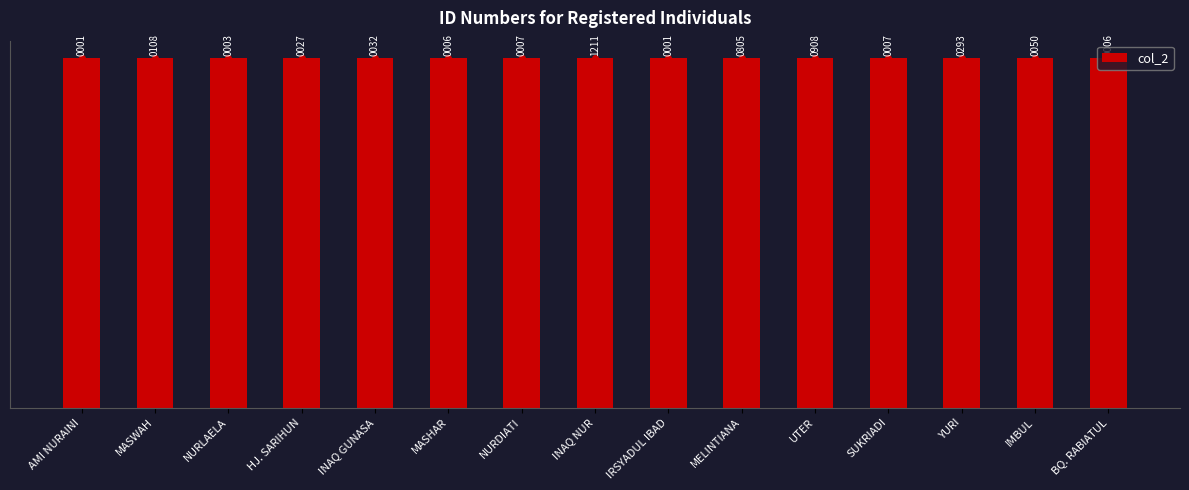

What is the value of the 9th bar from the left?

5203132806030001